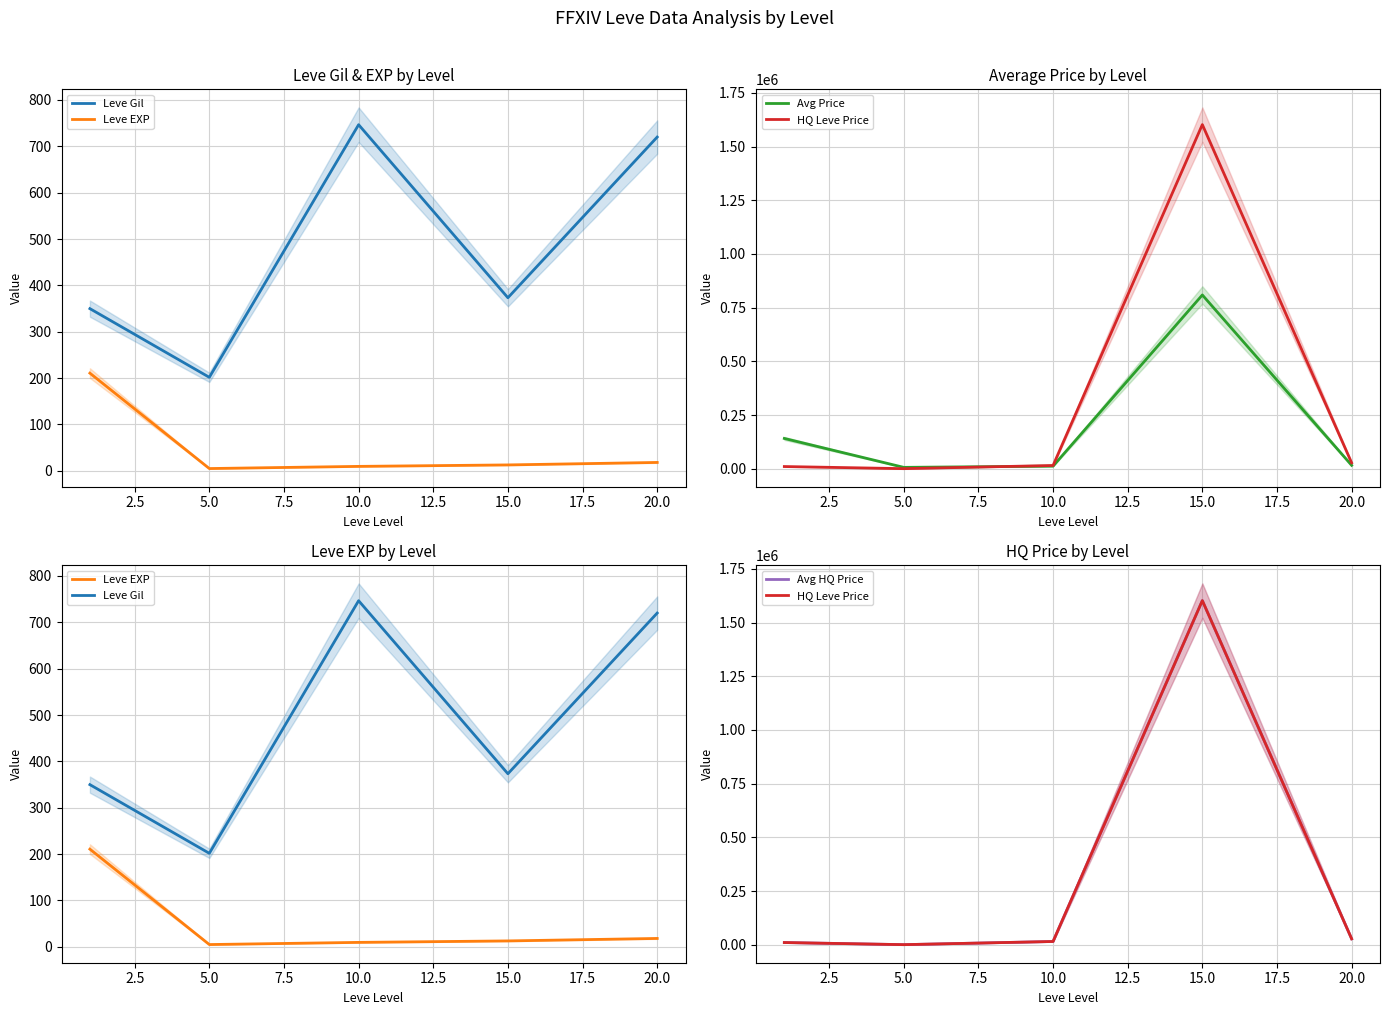

What is the minimum value for HQ Leve Price?

276.0